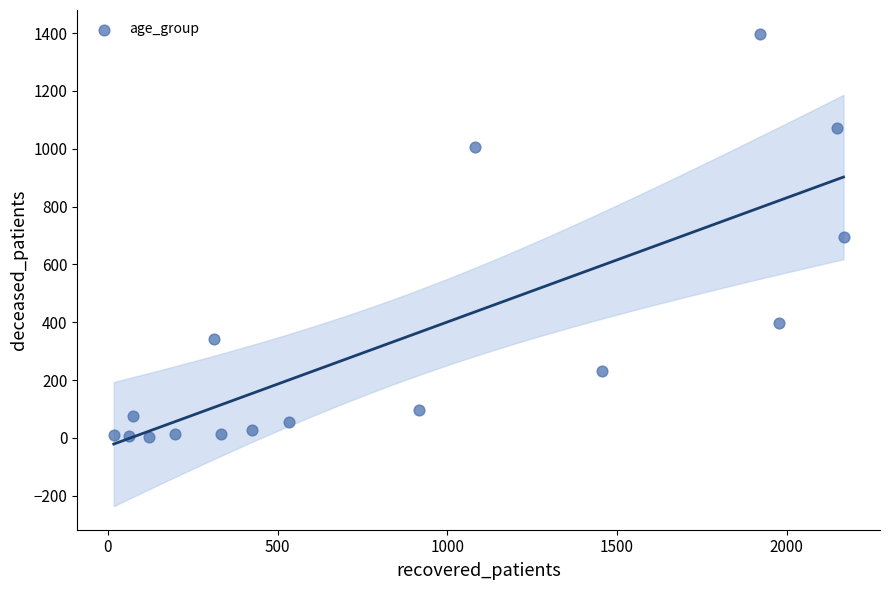

What is the range of Y values (max minus min)?

1396